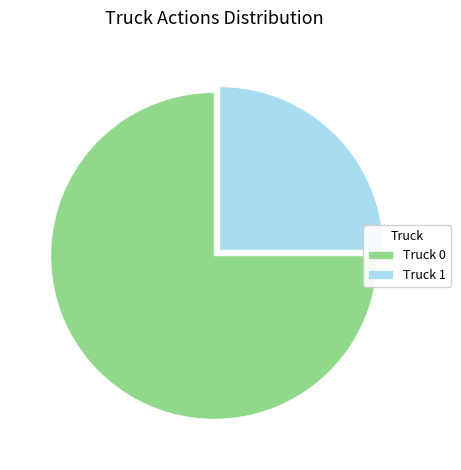

The Truck 1 slice represents 14% of the pie. True or false?

False